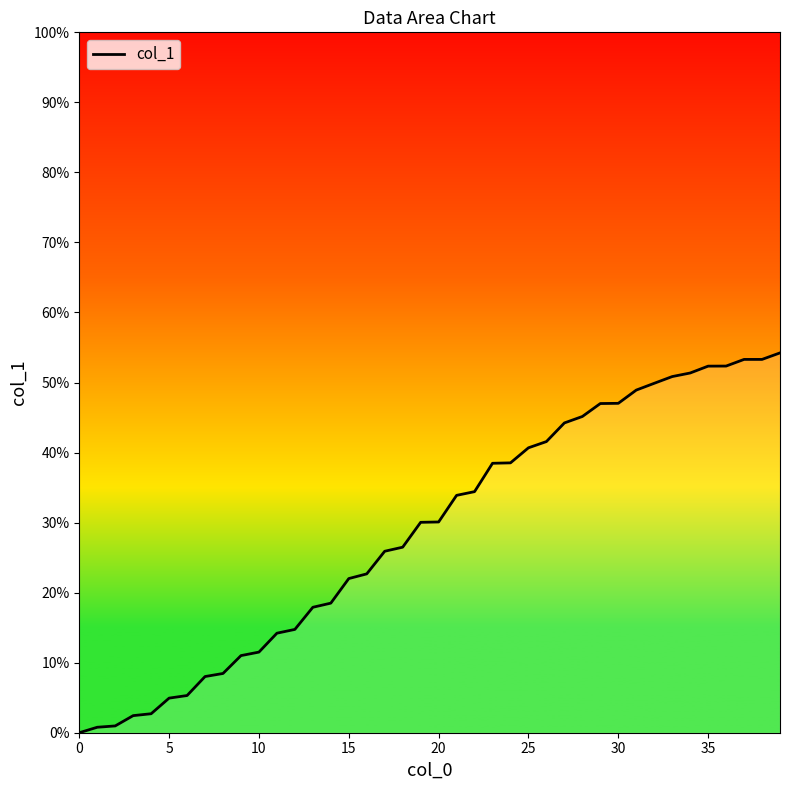

Is this an area chart (filled region under the line)?

Yes